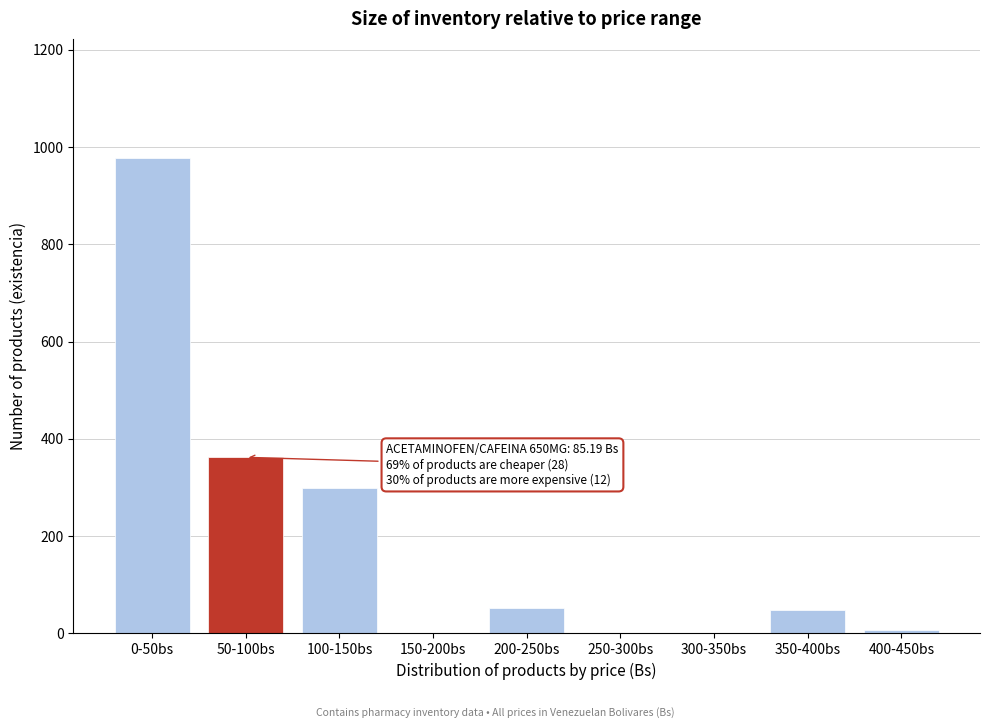

What is the sum of all values?

1748